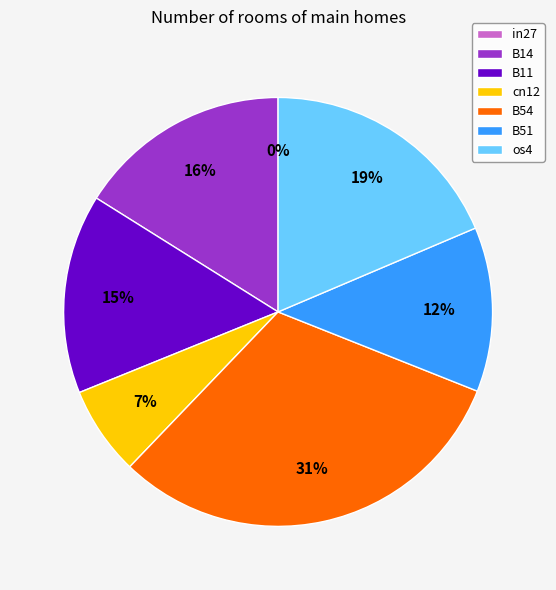

To the nearest percent, what is the difference between the largest and smallest slice percentages?

31%